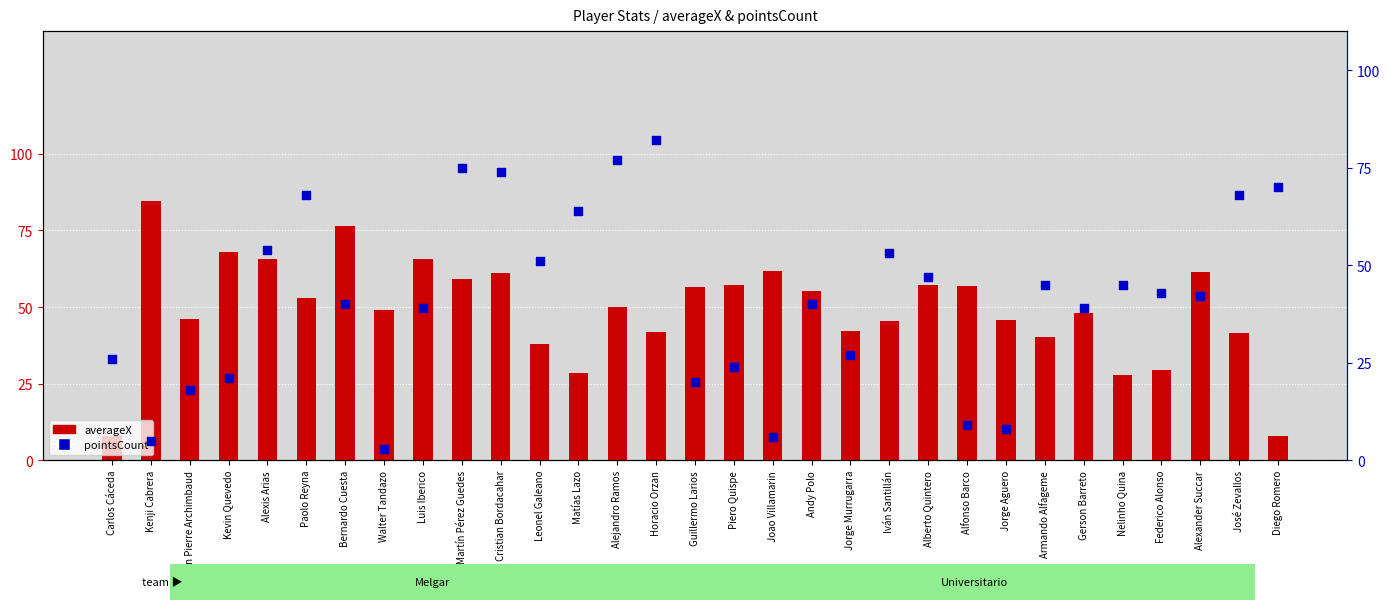

What are all the series names shown in the legend?

averageX, pointsCount